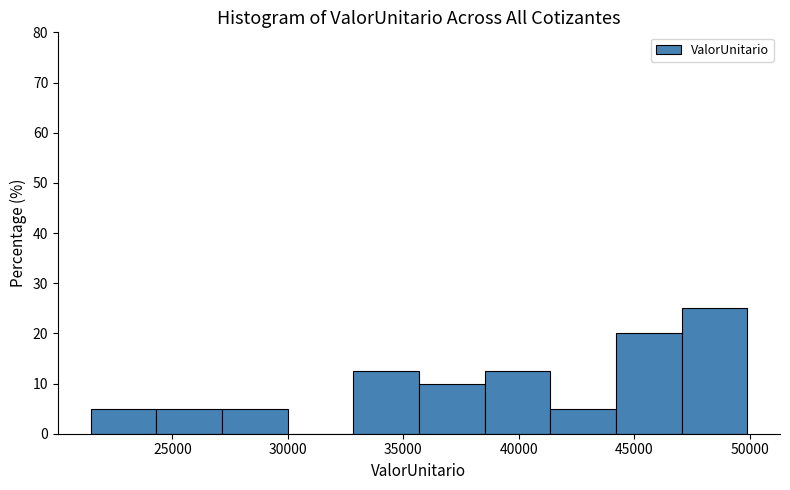

How tall is the bar that spans 44000 to 47000 on the x-axis? Neither the bar edges nor the heights are printed on the chart, so give them approximately, as read against the axes.

20